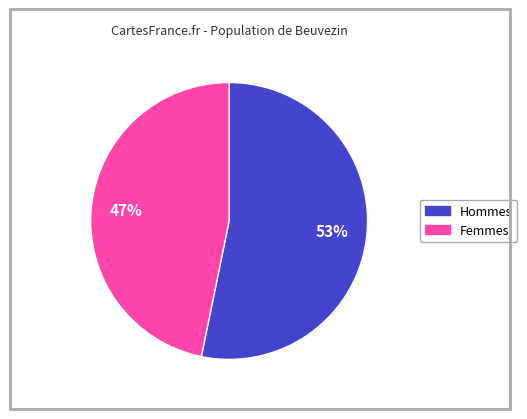

To the nearest percent, what is the difference between the largest and smallest slice percentages?

6%